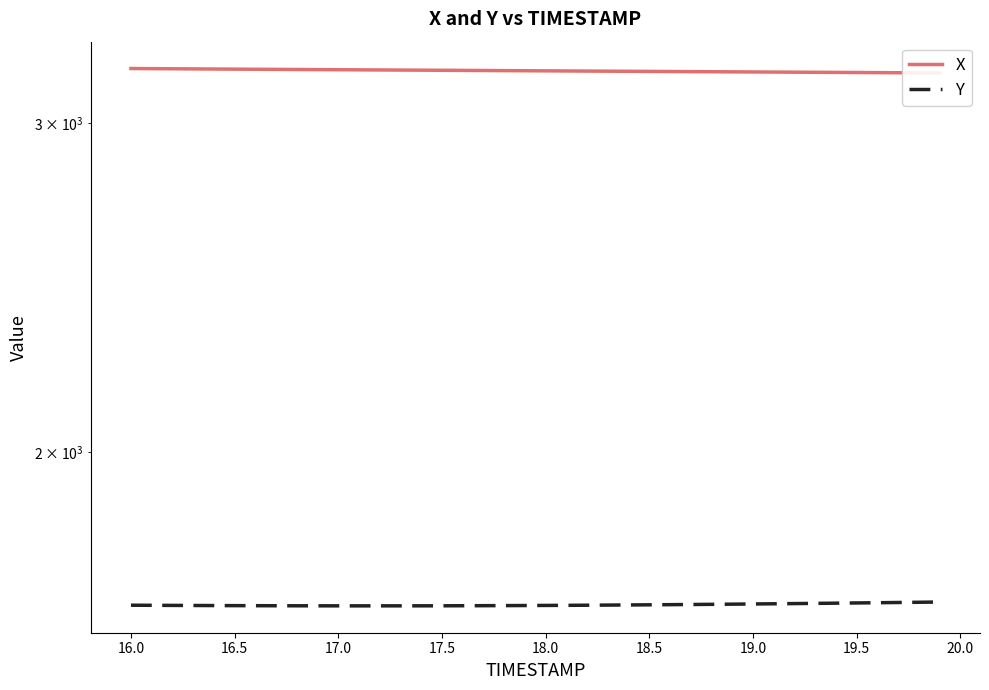

What is the difference between the highest and lowest values at 17.0?

1551.0